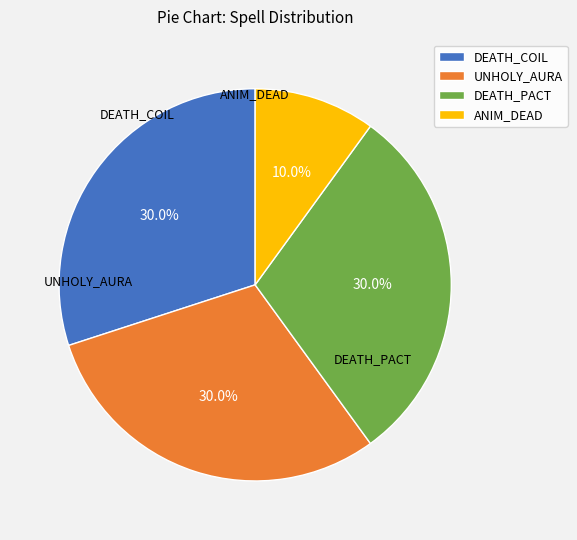

What is the largest slice in the pie chart?

DEATH_COIL